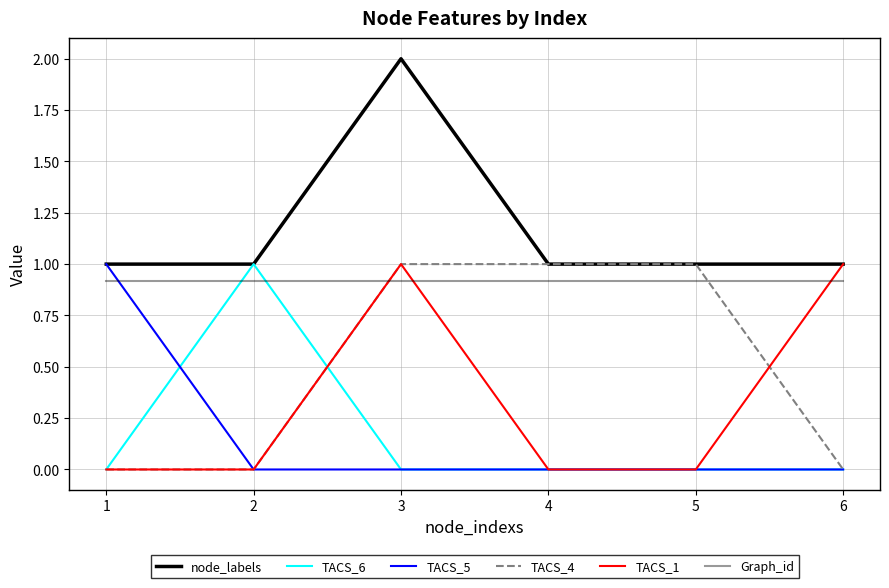

True or false: node_labels and TACS_6 cross at least once.

False